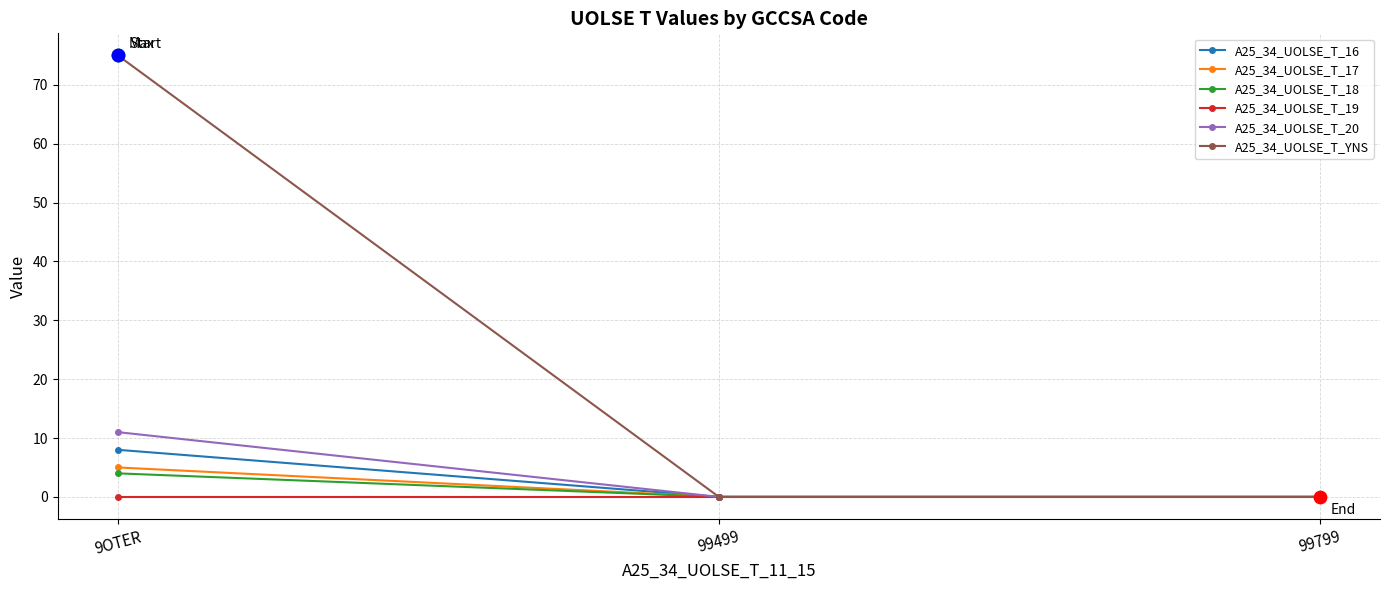

Which series changed the most between 9OTER and 99799?

A25_34_UOLSE_T_YNS